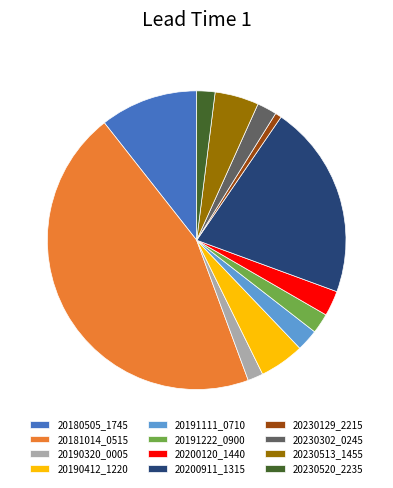

Is 20181014_0515 the majority of the pie?

No